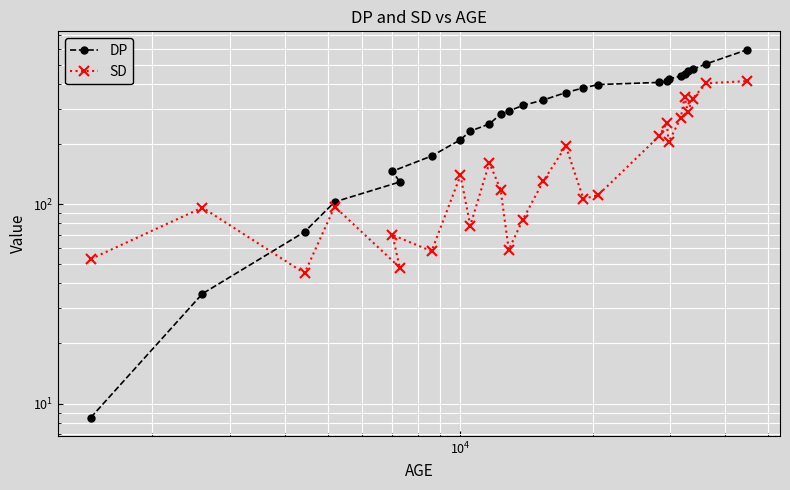

What is the maximum value for DP?

593.5